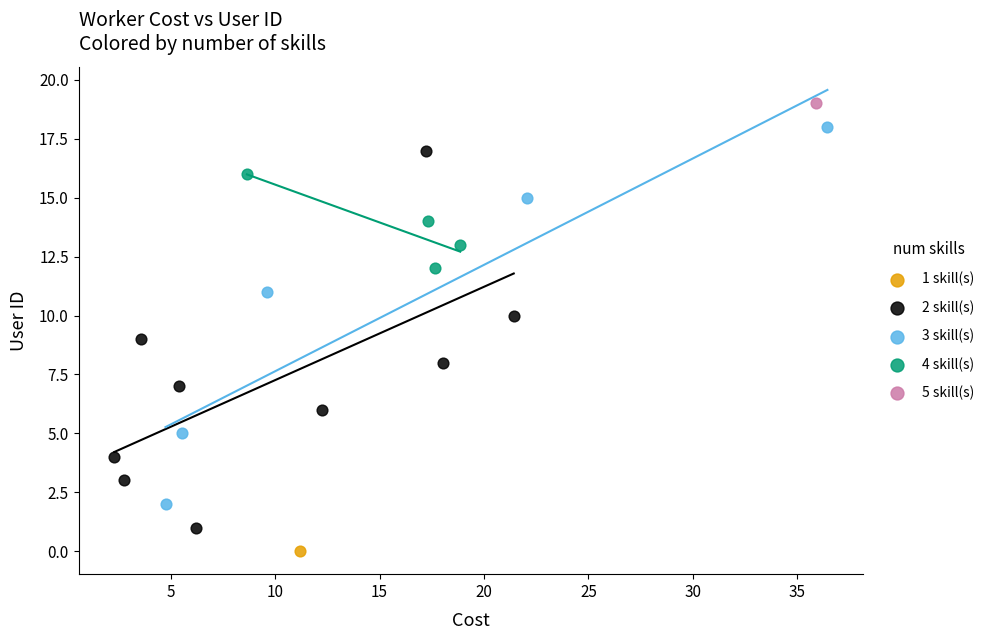

Which series contains the highest Y value?

5 skill(s)